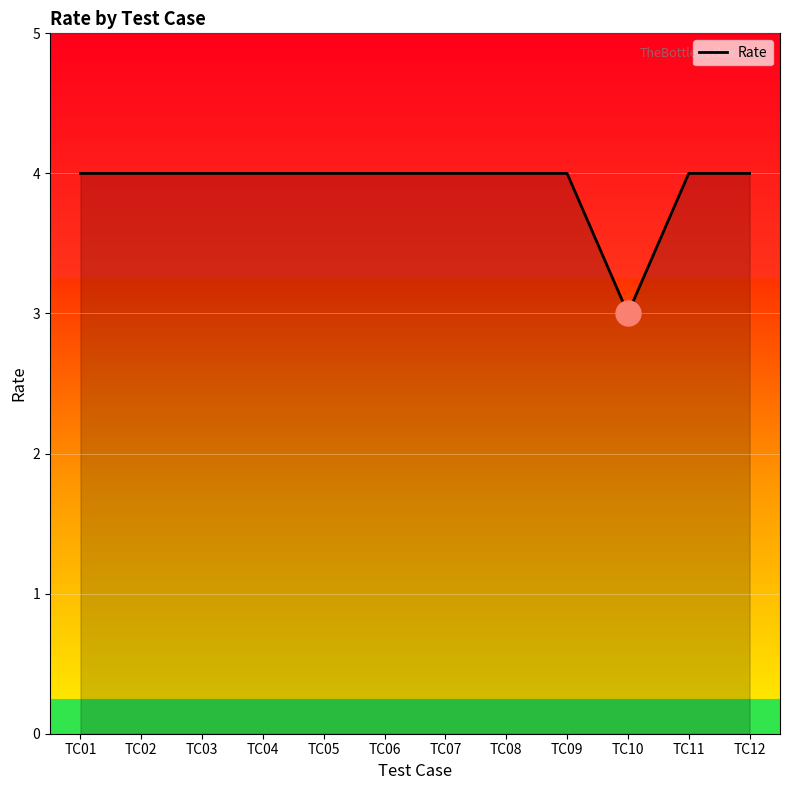

Approximately how many times larger is the value at TC09 compared to TC04?

1.0